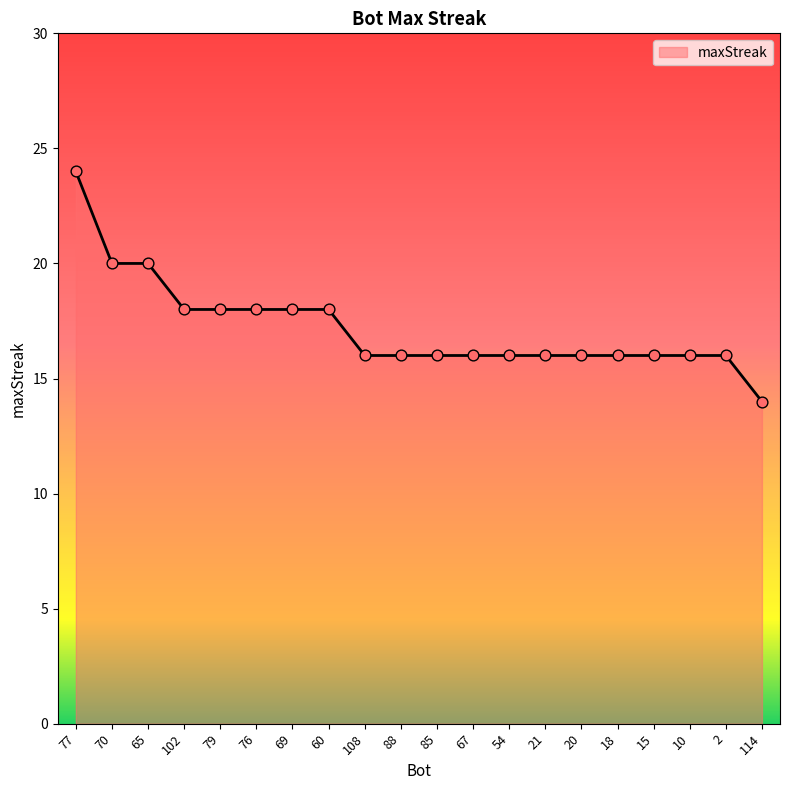

Approximately how many times larger is the value at 15 compared to 114?

1.1